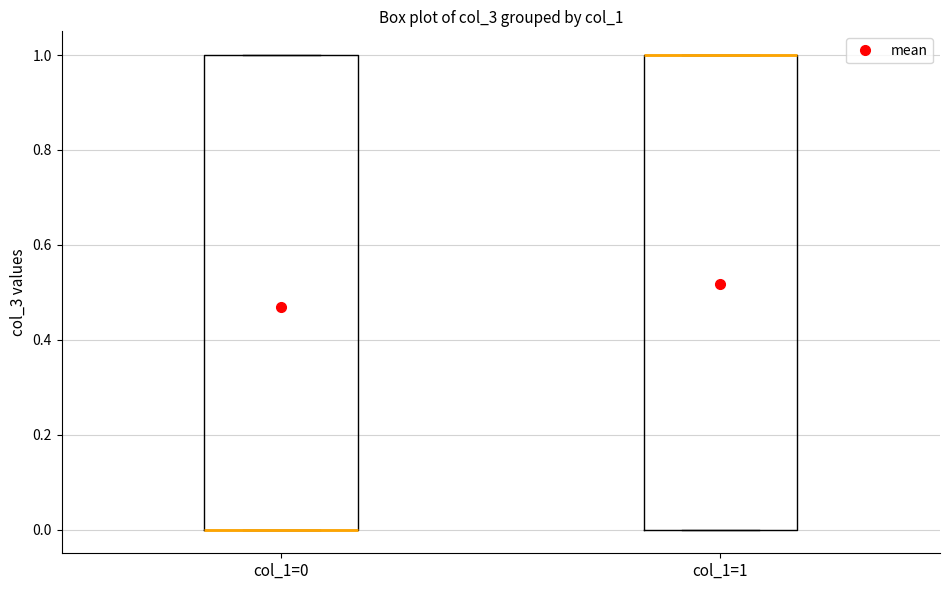

Where is the upper edge of the box for col_1=1 on the y-axis? The values are not printed on the chart, so give them approximately, as read against the axis.

1